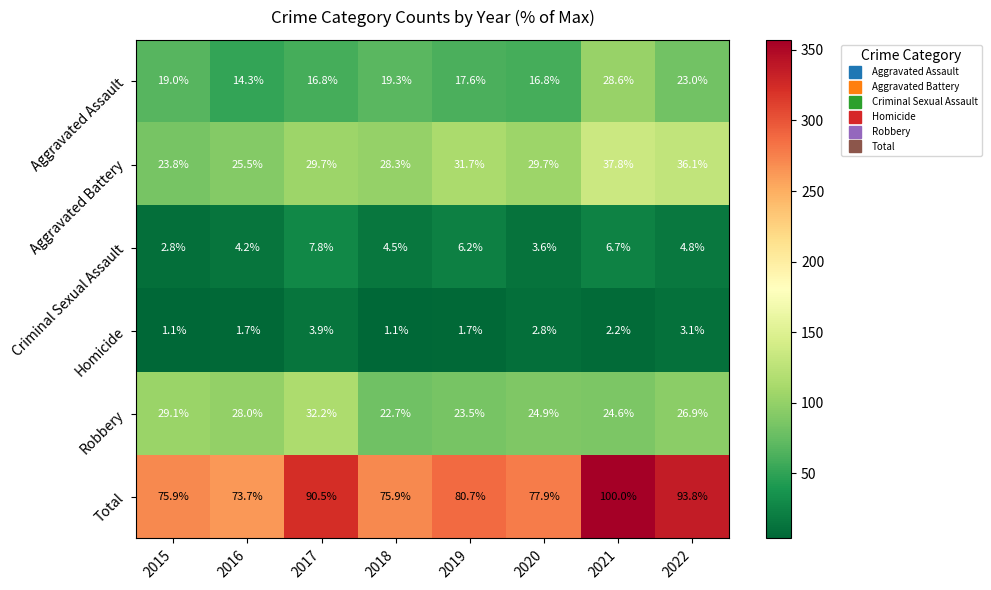

Which series has the largest total across all categories?

Total